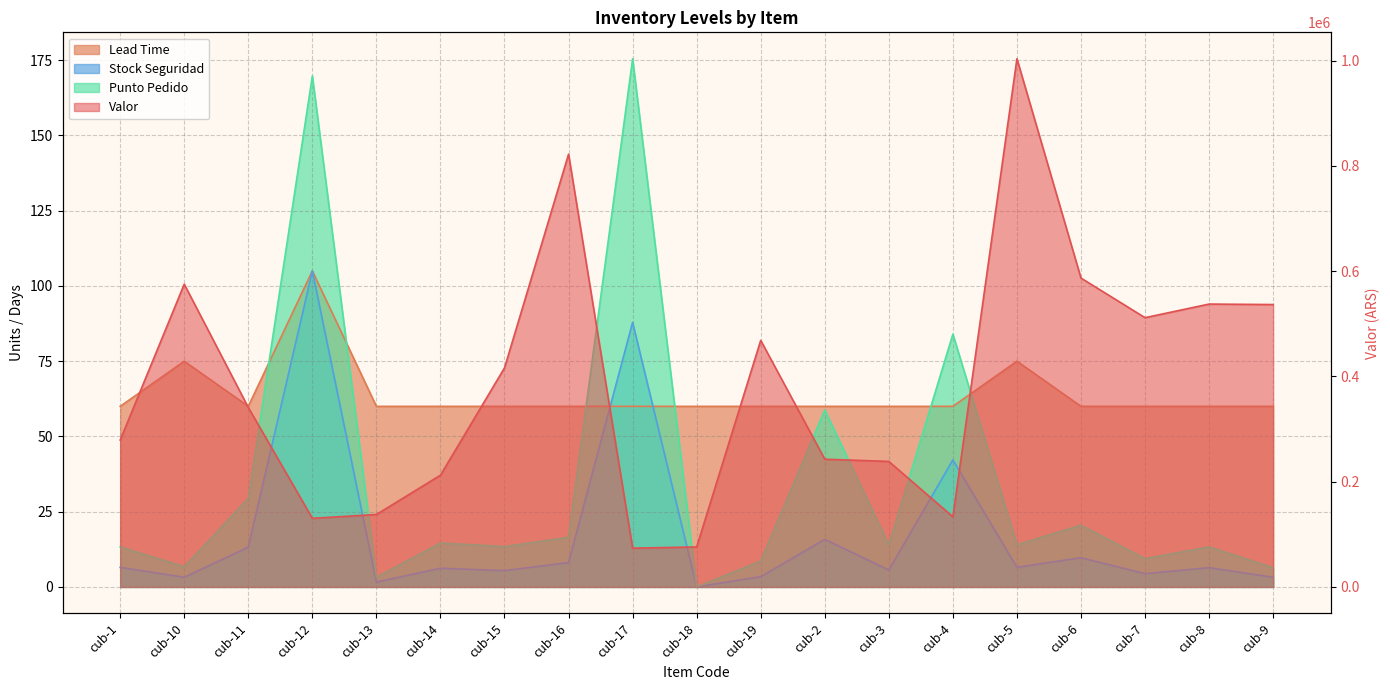

What is the value of the Lead Time point at the 3rd from the left?

60.0